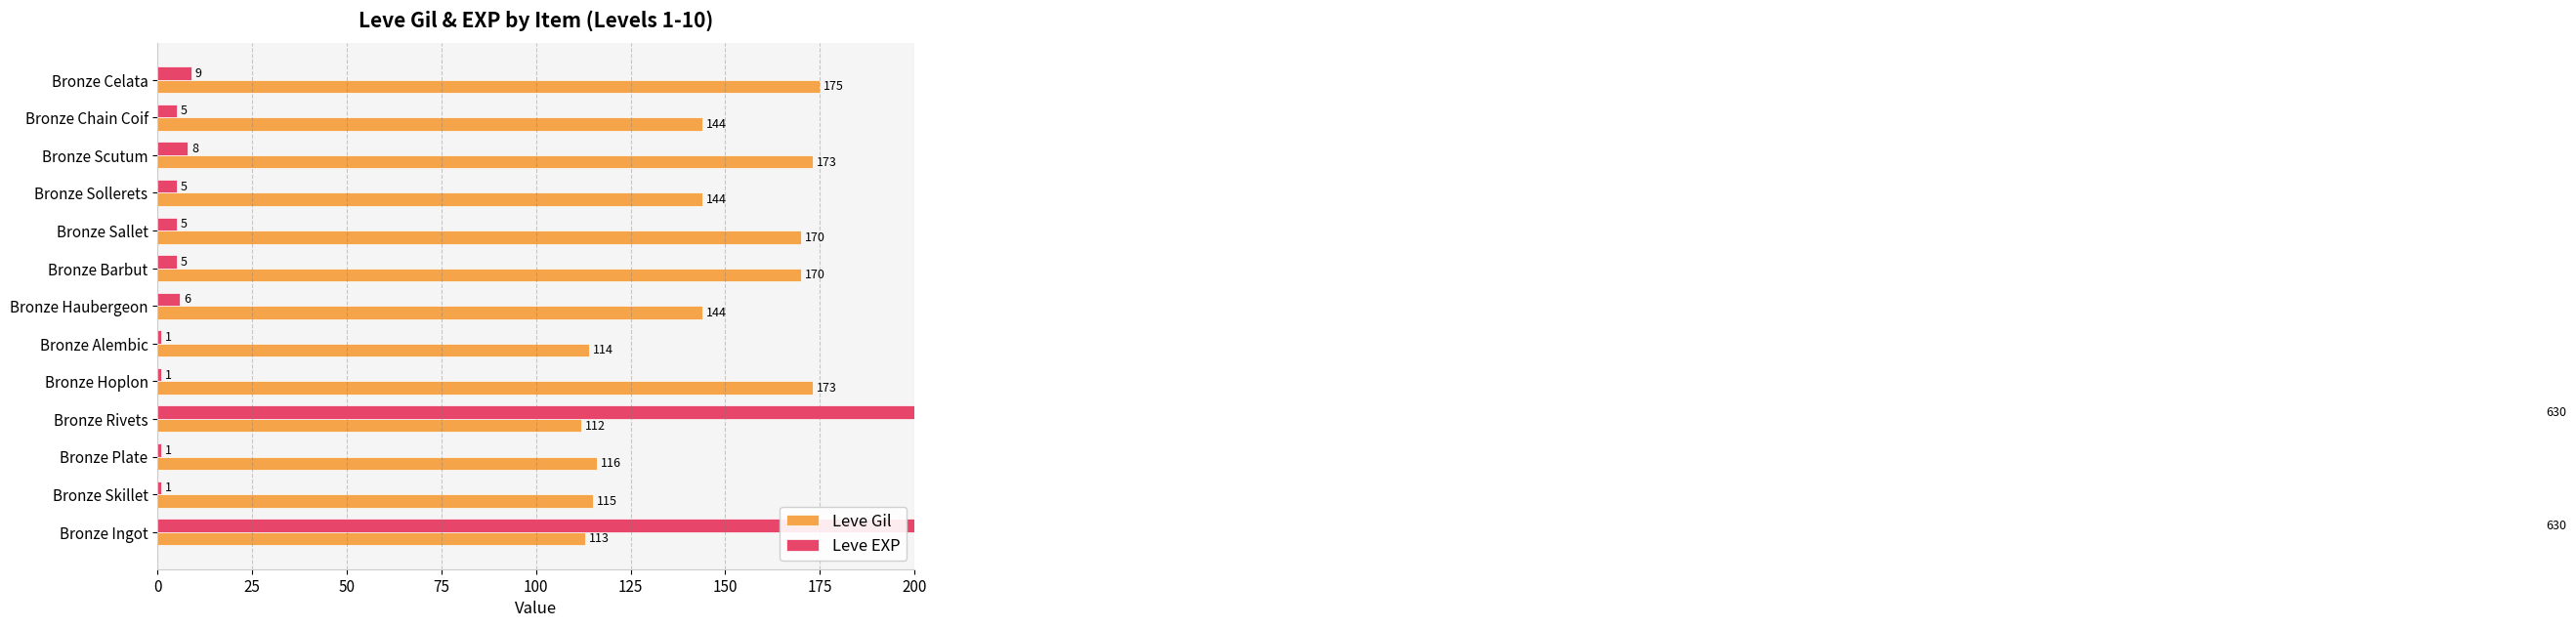

At Bronze Hoplon, list the series in order from largest to smallest.

Leve Gil, Leve EXP